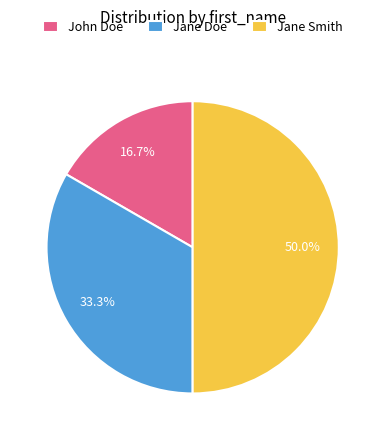

Between Jane Smith and John Doe, which is larger?

Jane Smith